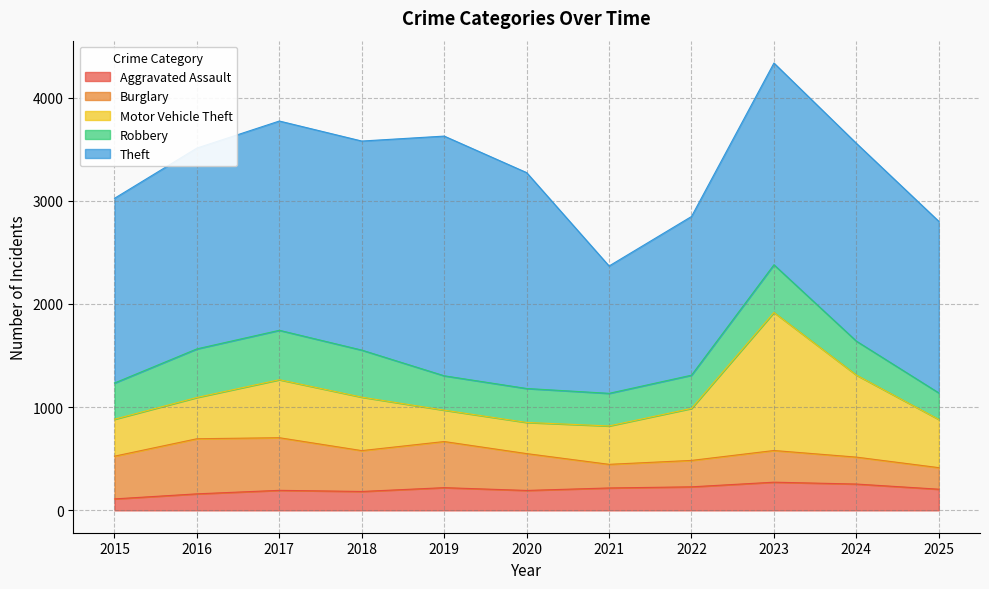

How many distinct data groups are displayed?

5